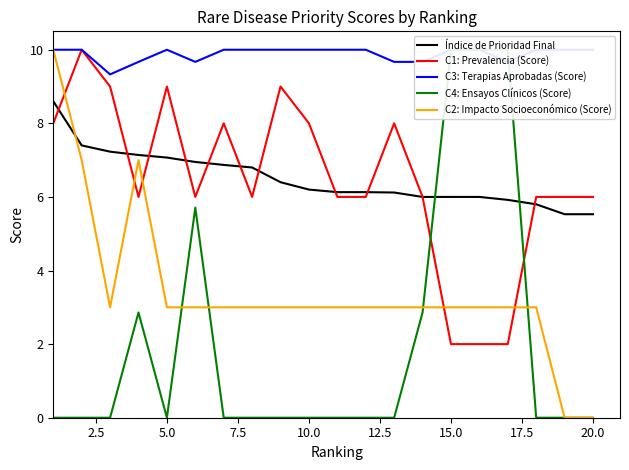

True or false: C2: Impacto Socioeconómico (Score) and C1: Prevalencia (Score) cross at least once.

True